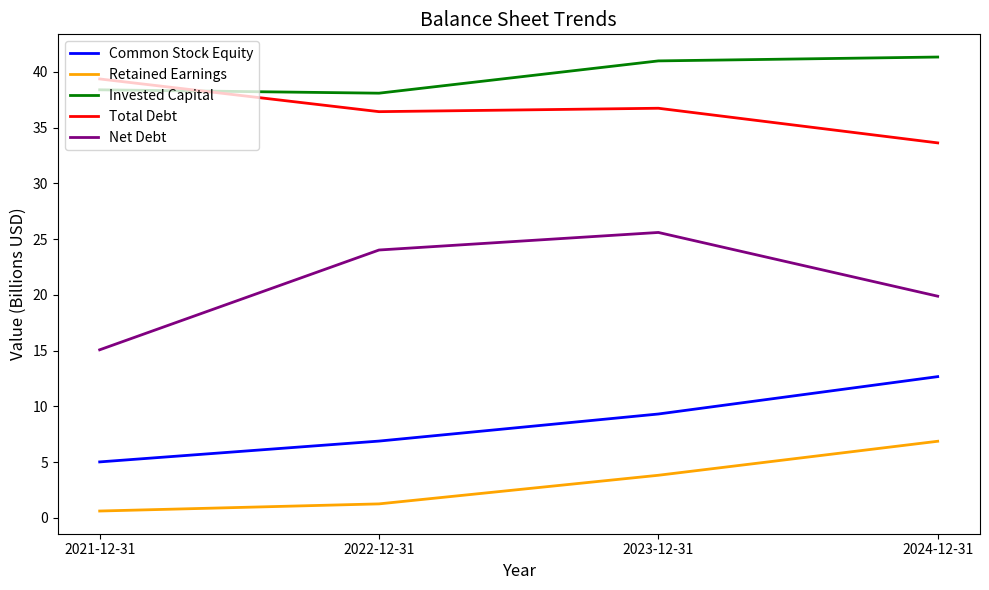

How many lines are shown in the chart?

5